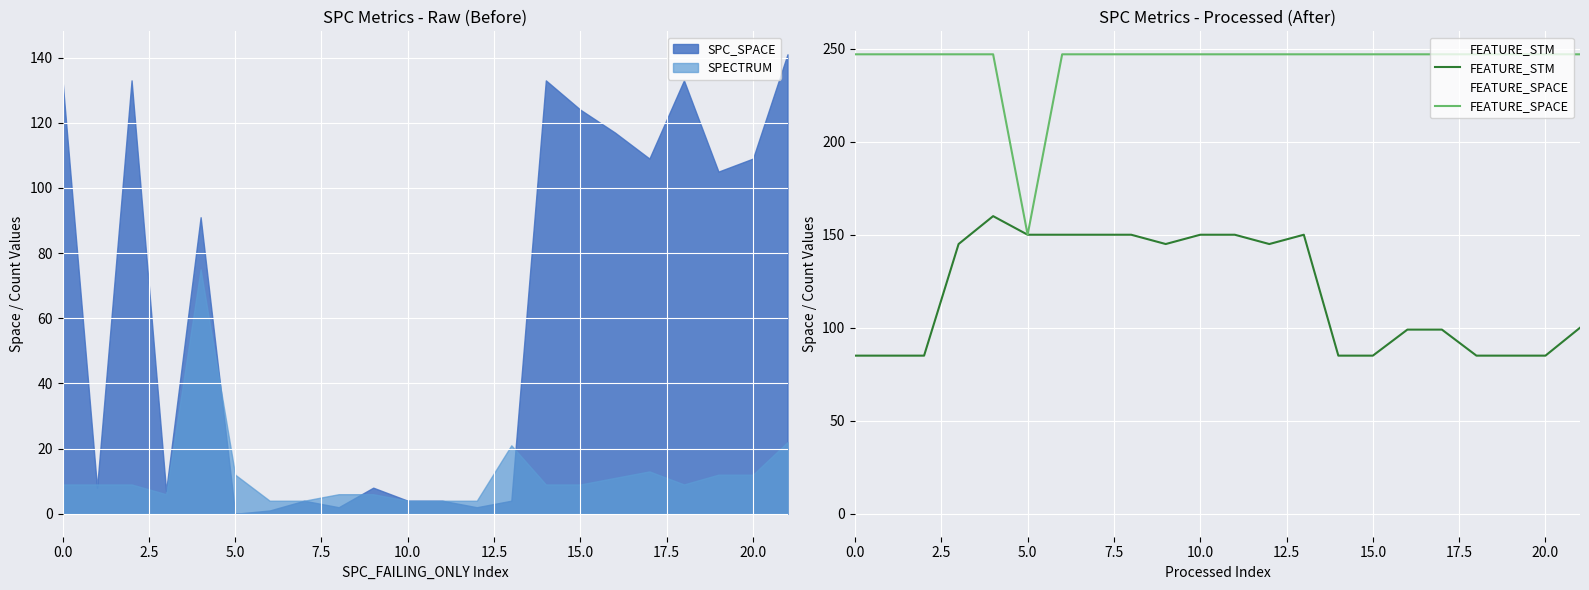

What is the difference between the highest and lowest values at 18?

162